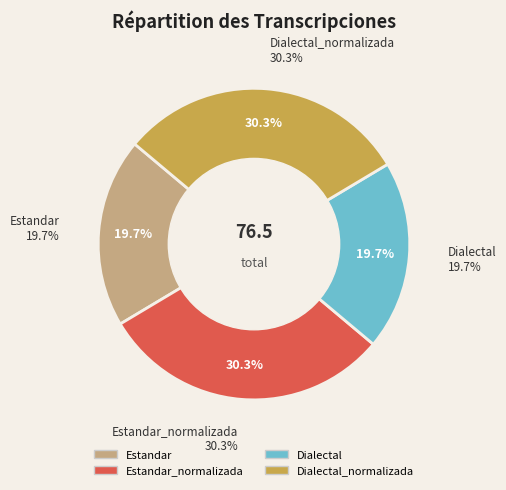

To the nearest percent, what percentage of the pie is Estandar_normalizada?

30%